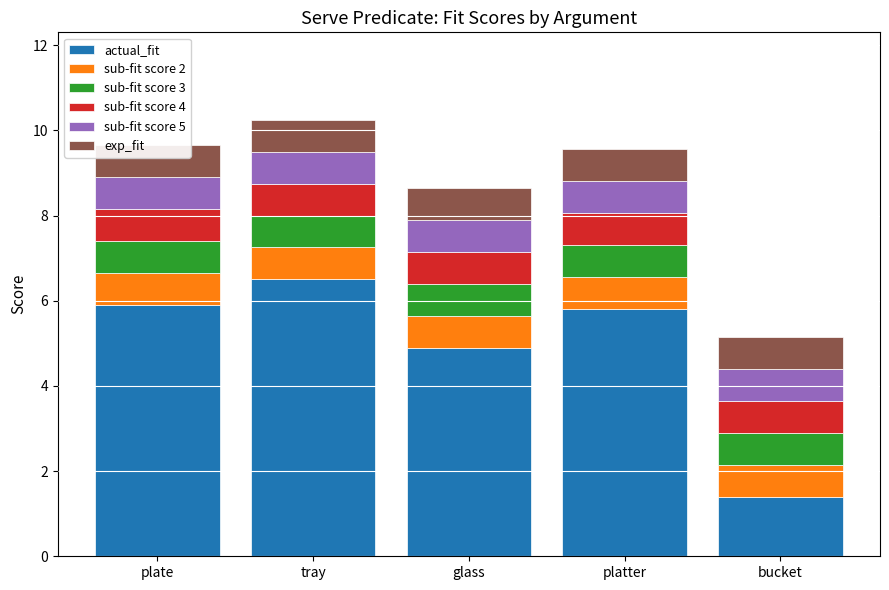

Which series has the largest range (max minus min)?

actual_fit